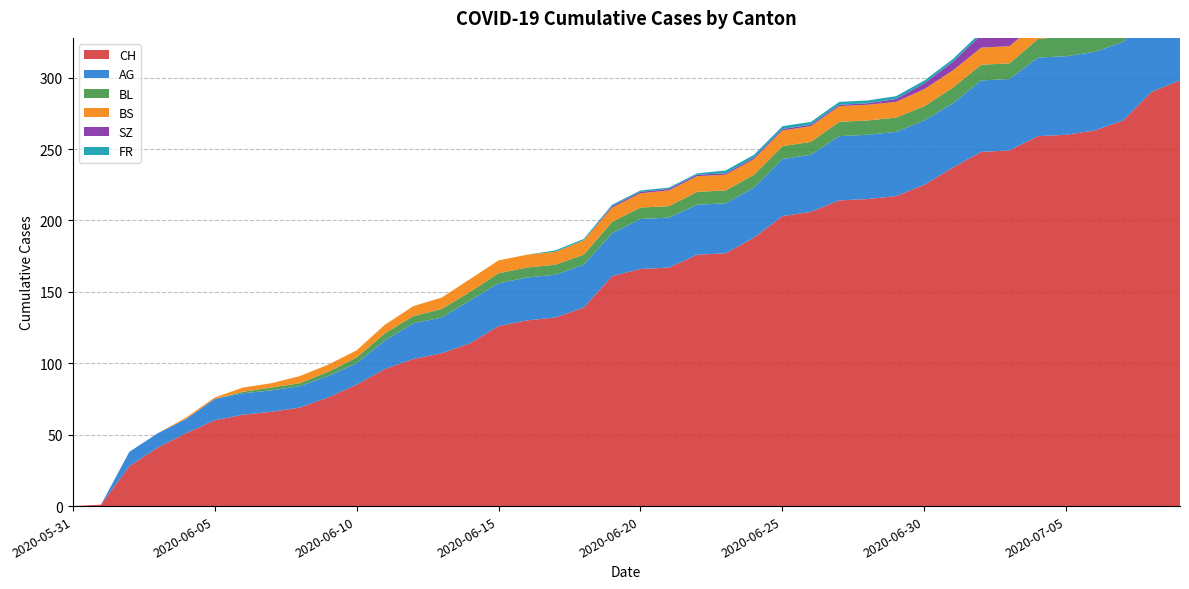

Reading right to left, transcribe all the data shown in this chart.

CH: 298	290	270	263	260	259	249	248	237	225	217	215	214	206	203	188	177	176	167	166	161	139	132	130	126	114	107	103	96	85	76	69	66	64	60	51	41	28	1	0
AG: 65	60	55	55	55	55	50	50	45	45	45	45	45	40	40	35	35	35	35	35	30	30	30	30	30	30	25	25	20	15	15	15	15	15	15	10	10	10	0	0
BL: 20	19	18	16	14	13	11	11	11	10	10	10	10	9	9	9	9	9	8	8	8	7	7	7	7	6	6	5	5	4	3	2	2	1	0	0	0	0	0	0
BS: 12	12	12	12	12	12	12	12	12	12	11	11	11	11	11	11	11	11	11	10	10	10	9	9	9	9	8	7	6	5	5	5	3	3	1	1	0	0	0	0
SZ: 17	17	9	9	9	9	9	9	6	4	2	1	1	1	1	1	1	1	1	1	1	0	0	0	0	0	0	0	0	0	0	0	0	0	0	0	0	0	0	0
FR: 2	2	2	2	2	2	2	2	2	2	2	2	2	2	2	2	2	1	1	1	1	1	1	0	0	0	0	0	0	0	0	0	0	0	0	0	0	0	0	0